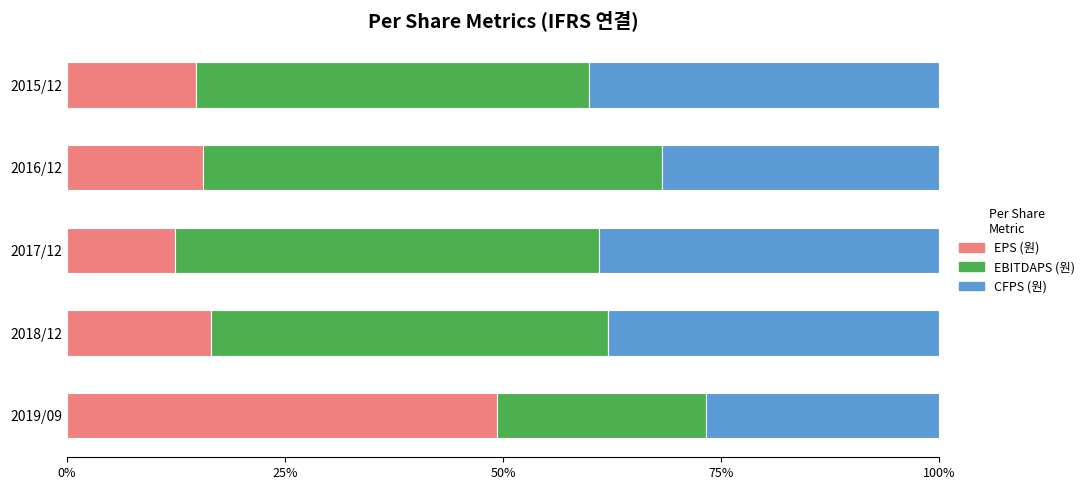

True or false: EPS (원) has a value of 15.6 at 2016/12.

True